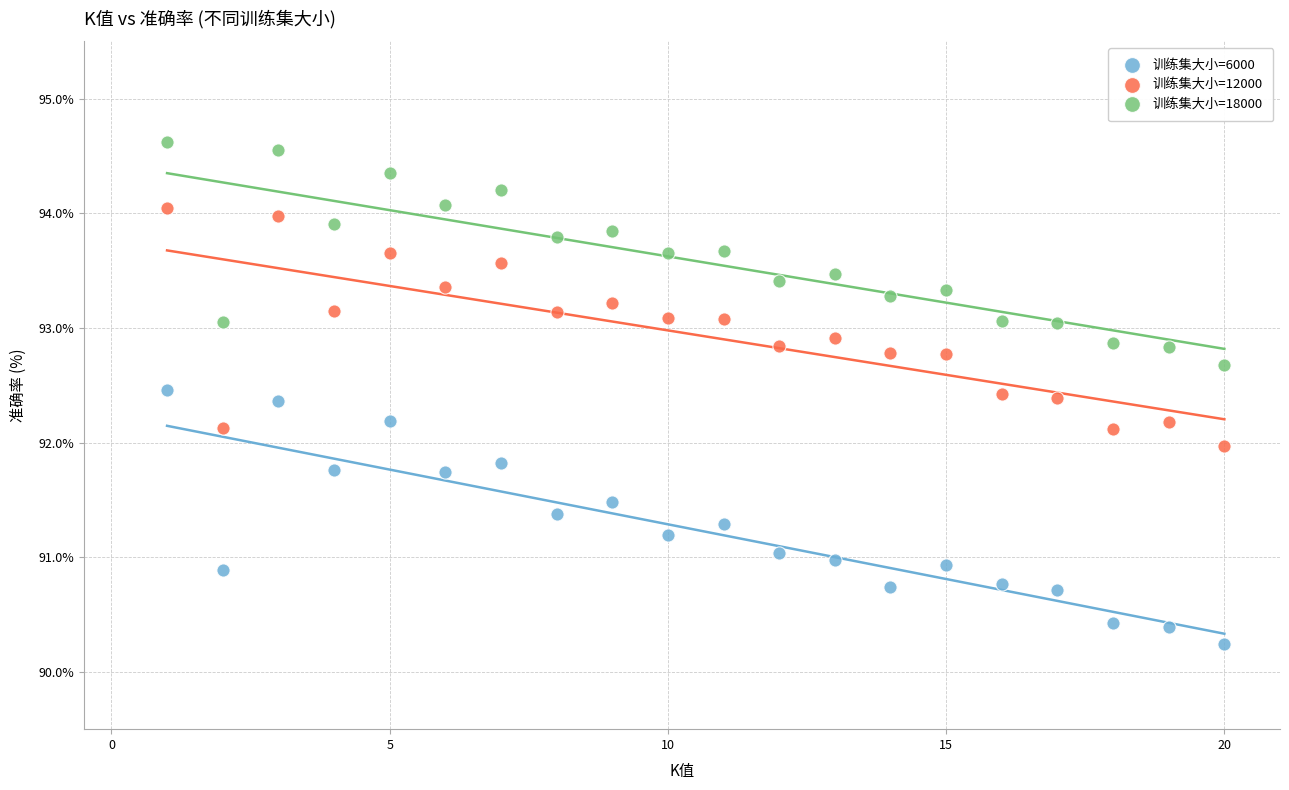

Across all data points, what is the range of Y values (max minus min)?

4.4